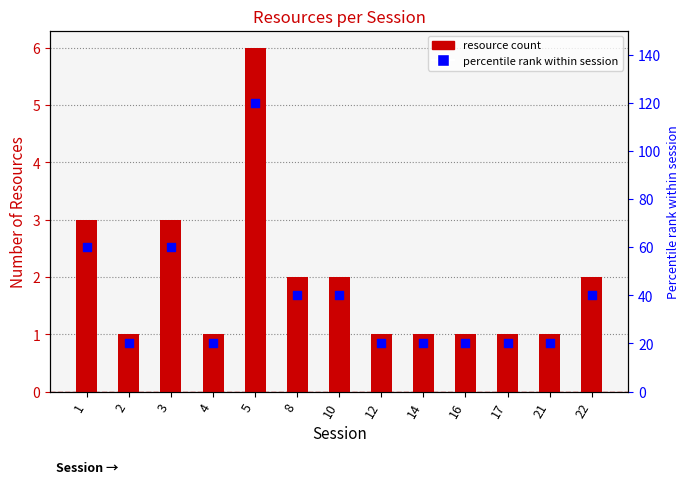

Which series has the largest total across all categories?

percentile rank within session